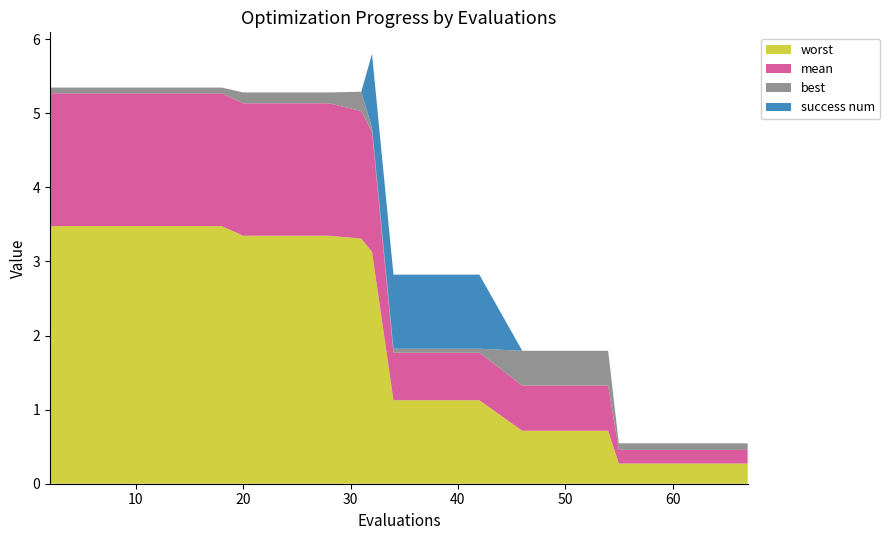

Reading left to right, transcribe all the data shown in this chart.

mean: 1.8	1.8	1.8	1.8	1.8	1.8	1.8	1.8	1.7	1.6	0.6	0.6	0.6	0.6	0.6	0.6	0.2	0.2	0.2	0.2
best: 0.1	0.1	0.1	0.1	0.1	0.1	0.1	0.1	0.3	0.1	0.1	0.1	0.1	0.5	0.5	0.5	0.1	0.1	0.1	0.1
worst: 3.5	3.5	3.5	3.5	3.5	3.3	3.3	3.3	3.3	3.1	1.1	1.1	1.1	0.7	0.7	0.7	0.3	0.3	0.3	0.3
success num: 0.0	0.0	0.0	0.0	0.0	0.0	0.0	0.0	0.0	1.0	1.0	1.0	1.0	0.0	0.0	0.0	0.0	0.0	0.0	0.0